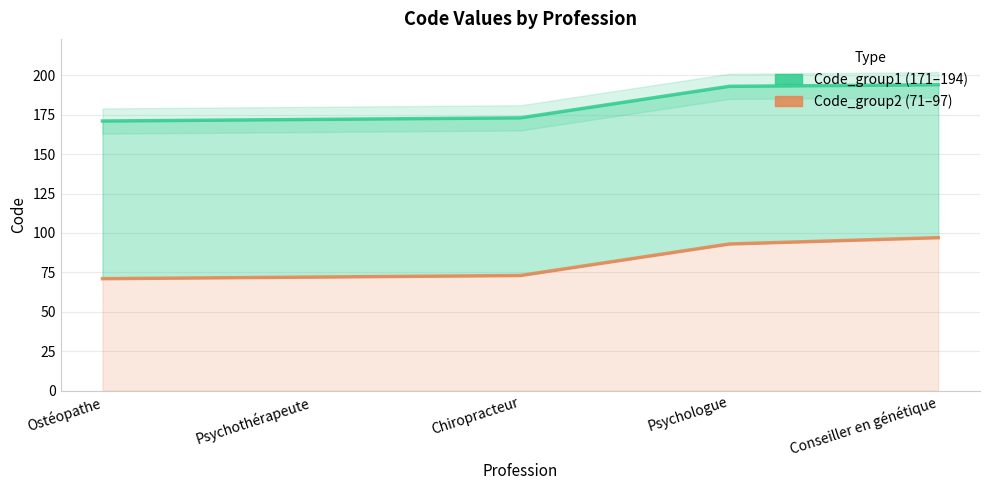

How many series are shown in this chart?

2